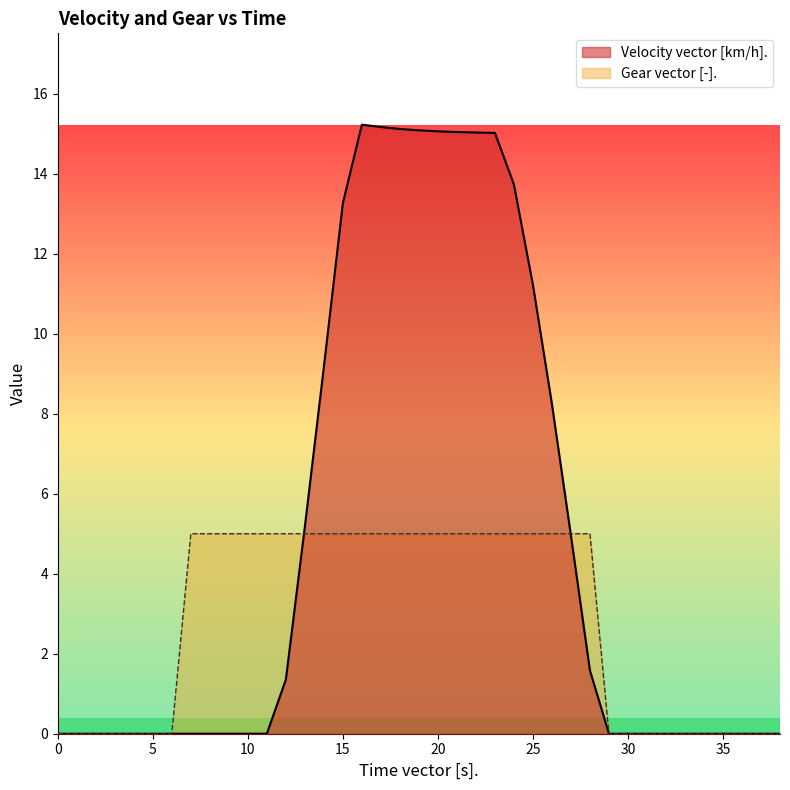

Rank the categories by Gear vector [-]. value from lowest to highest.

0, 1, 2, 3, 4, 5, 6, 29, 30, 31, 32, 33, 34, 35, 36, 37, 38, 7, 8, 9, 10, 11, 12, 13, 14, 15, 16, 17, 18, 19, 20, 21, 22, 23, 24, 25, 26, 27, 28